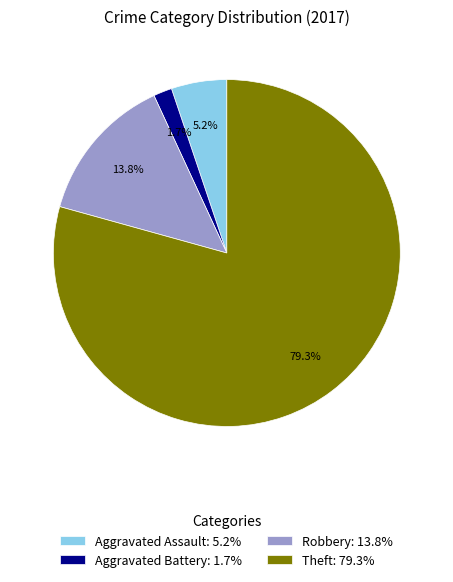

Rank the categories by value from highest to lowest.

Theft, Robbery, Aggravated Assault, Aggravated Battery